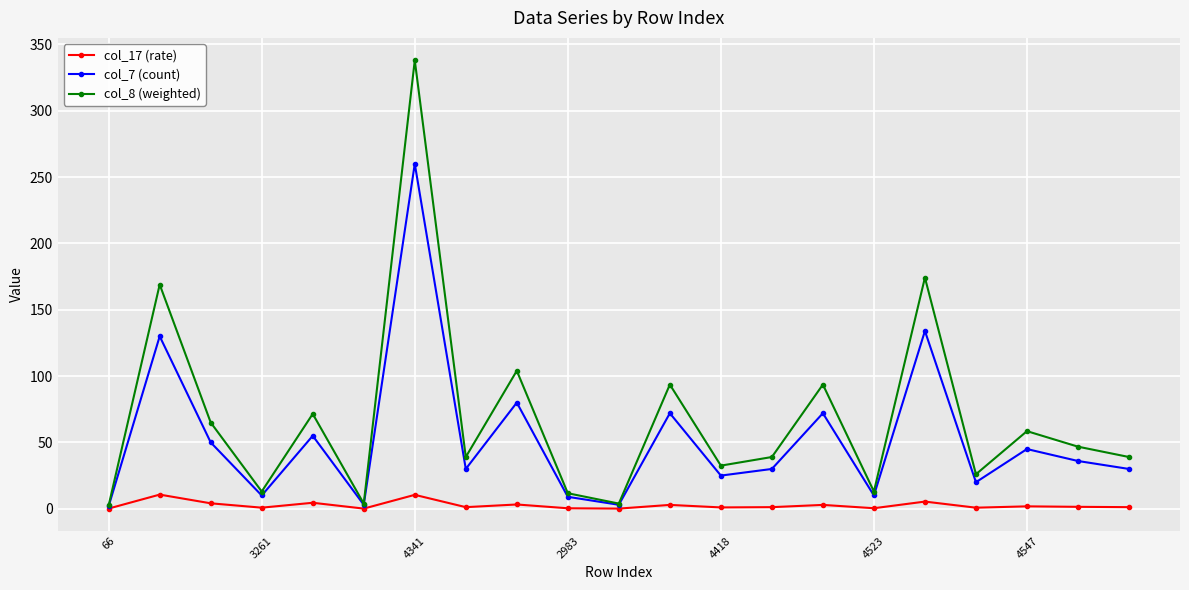

What is the maximum value for col_17 (rate)?

10.7